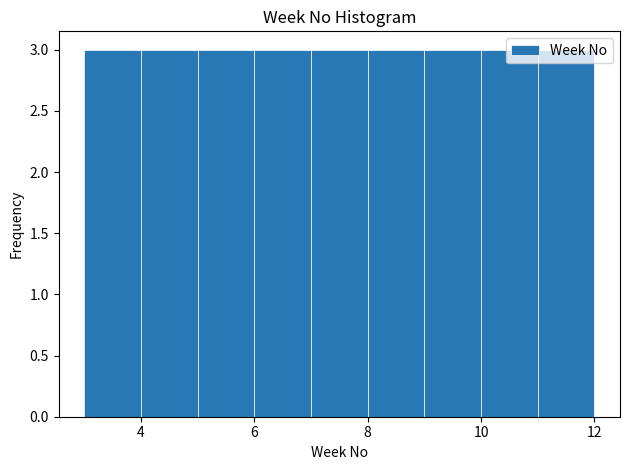

What is the height of the bar covering 3 to 4 on the x-axis? The values are not printed on the chart, so give them approximately, as read against the axis.

3